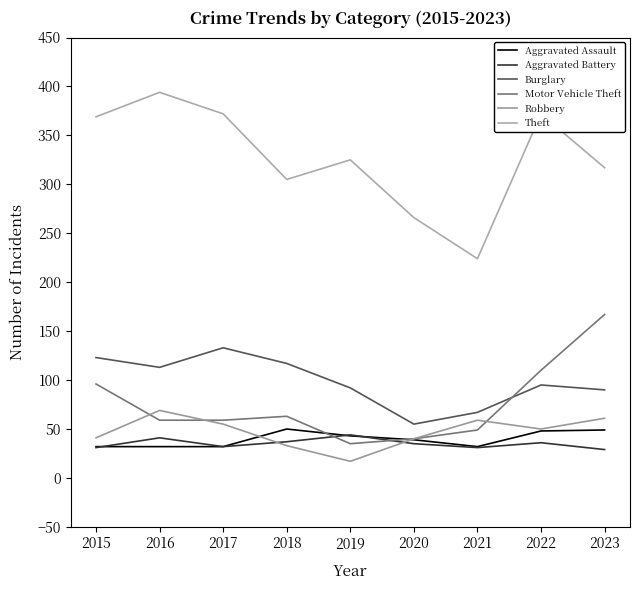

What is the lowest value of the Aggravated Battery series?

29